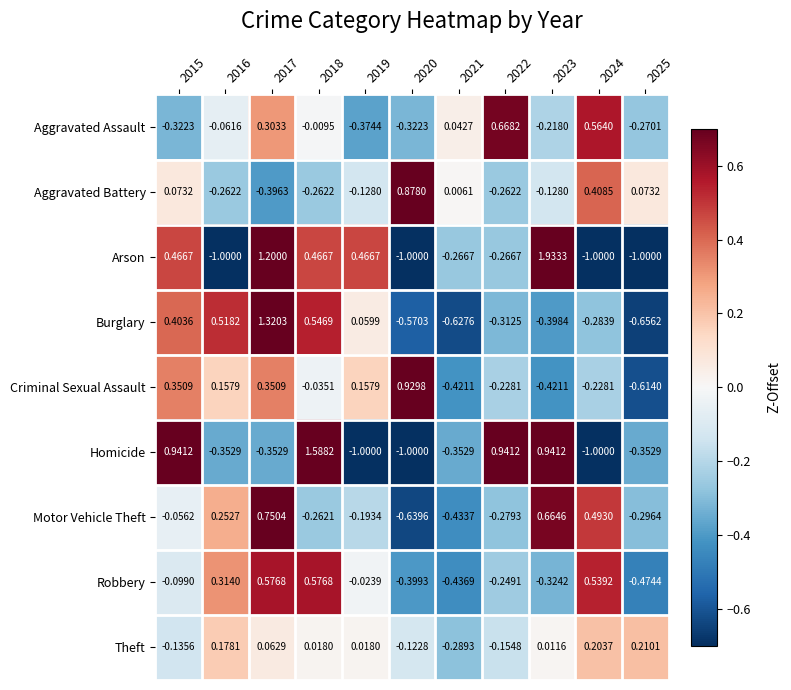

Which series has the widest spread of values?

Arson